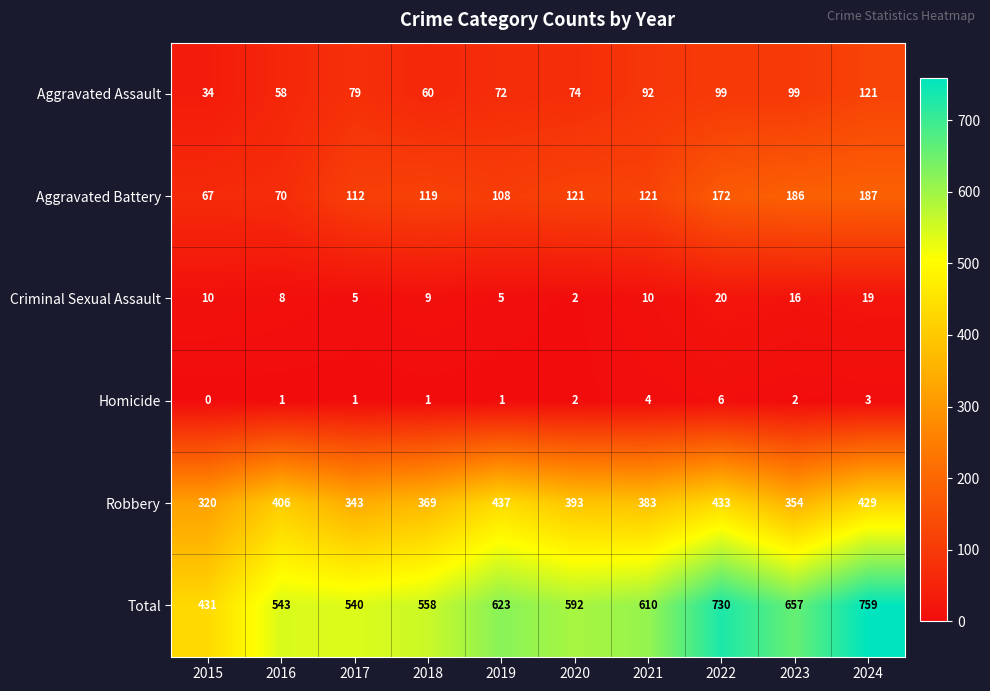

What is the spread (max minus min) of values at 2022?

724